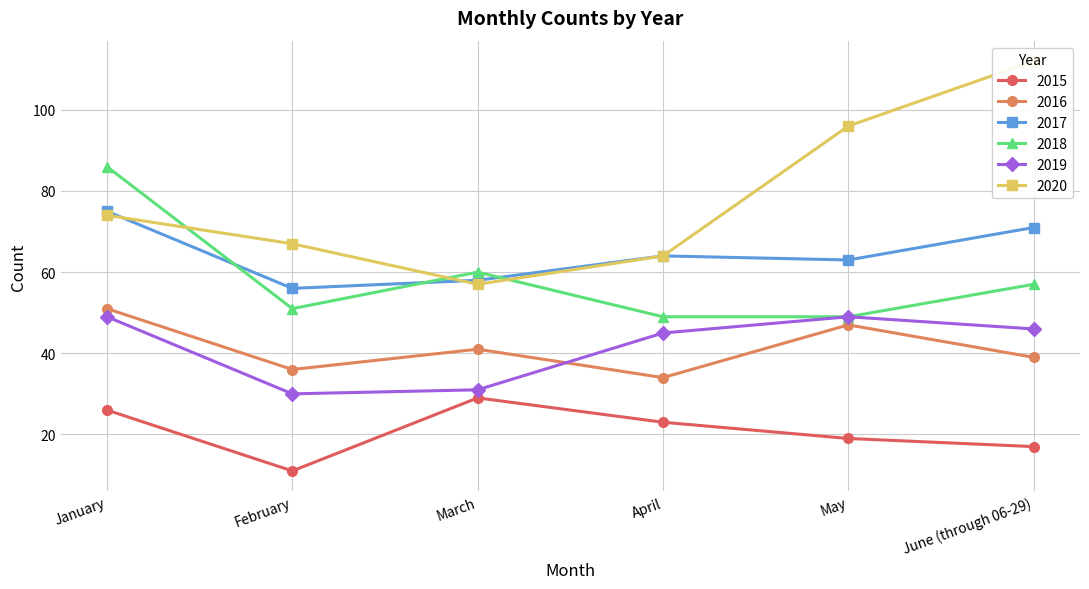

Between June (through 06-29) and January, which is larger?

January